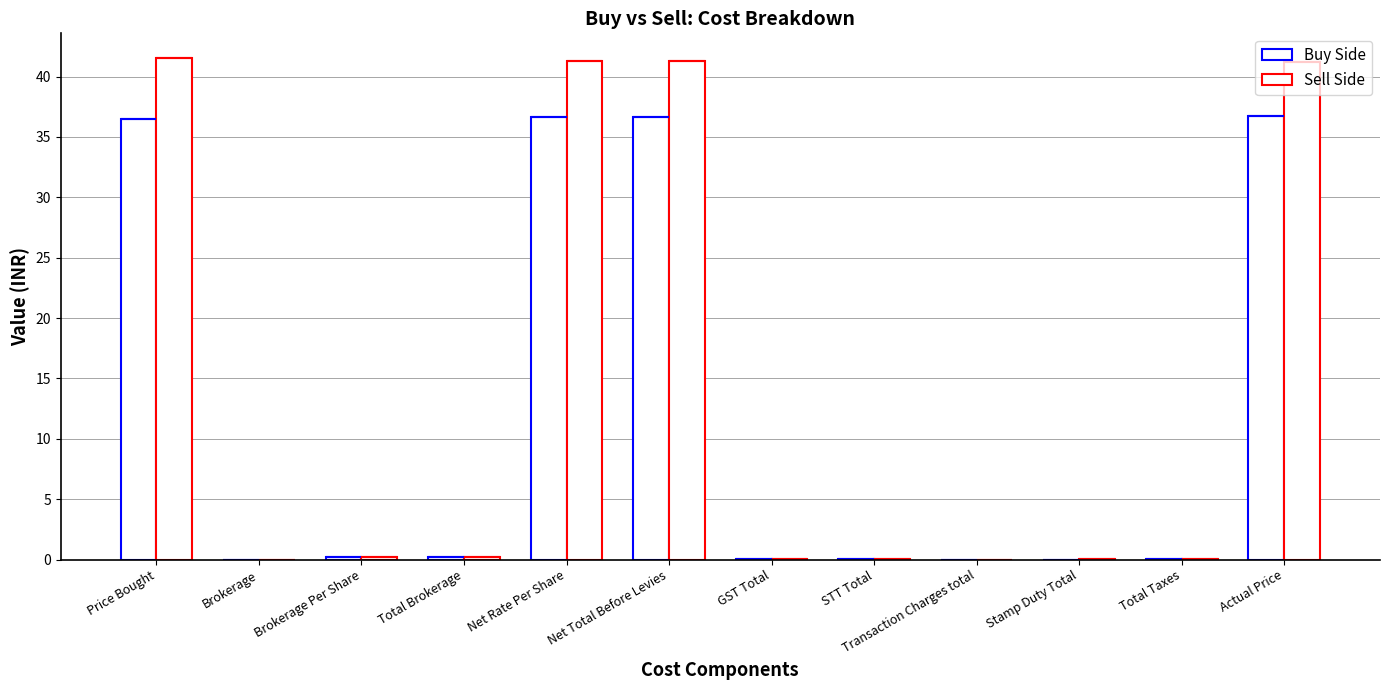

Reading right to left, what are all the values shown in this chart?

Buy Side: 36.8	0.1	0.0	0.0	0.0	0.0	36.7	36.7	0.2	0.2	0.0	36.5
Sell Side: 41.2	0.1	0.0	0.0	0.0	0.0	41.3	41.3	0.2	0.2	0.0	41.5